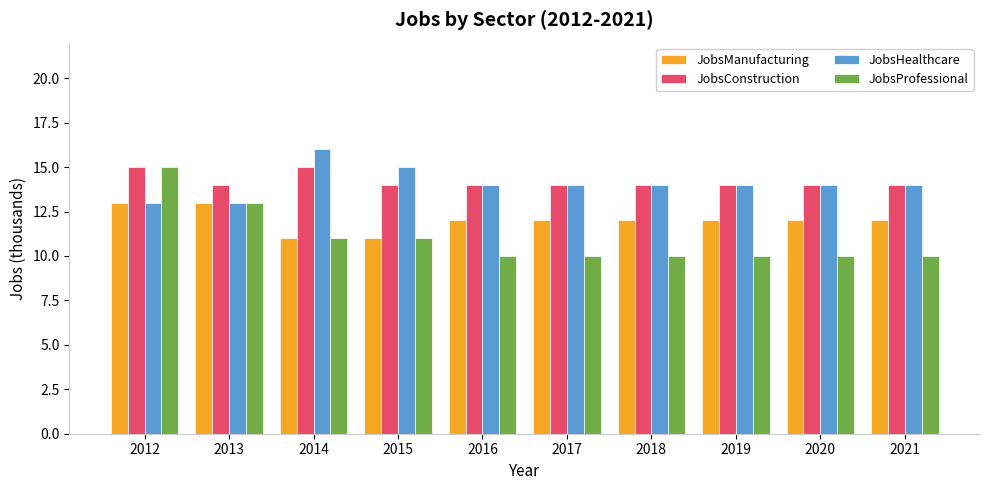

How many bars are there in total?

40